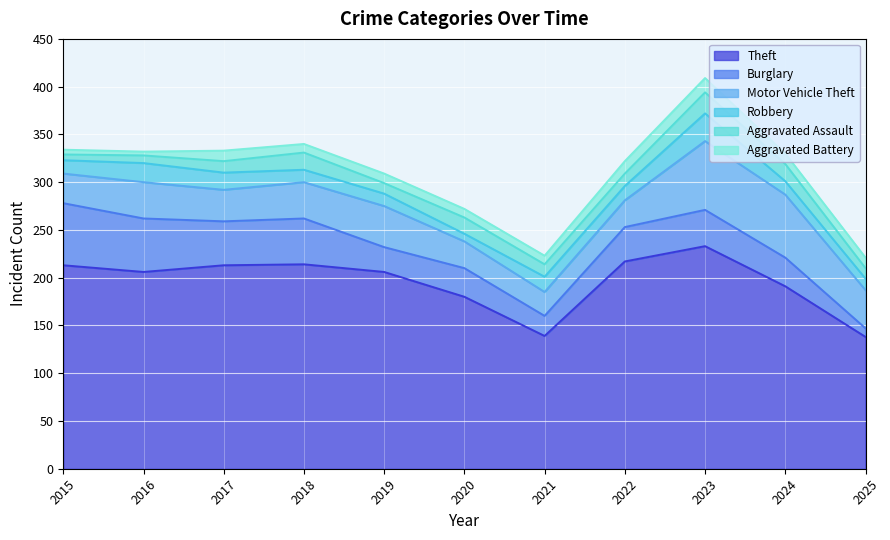

Read the Aggravated Battery value at 2018, to the nearest 5.

10